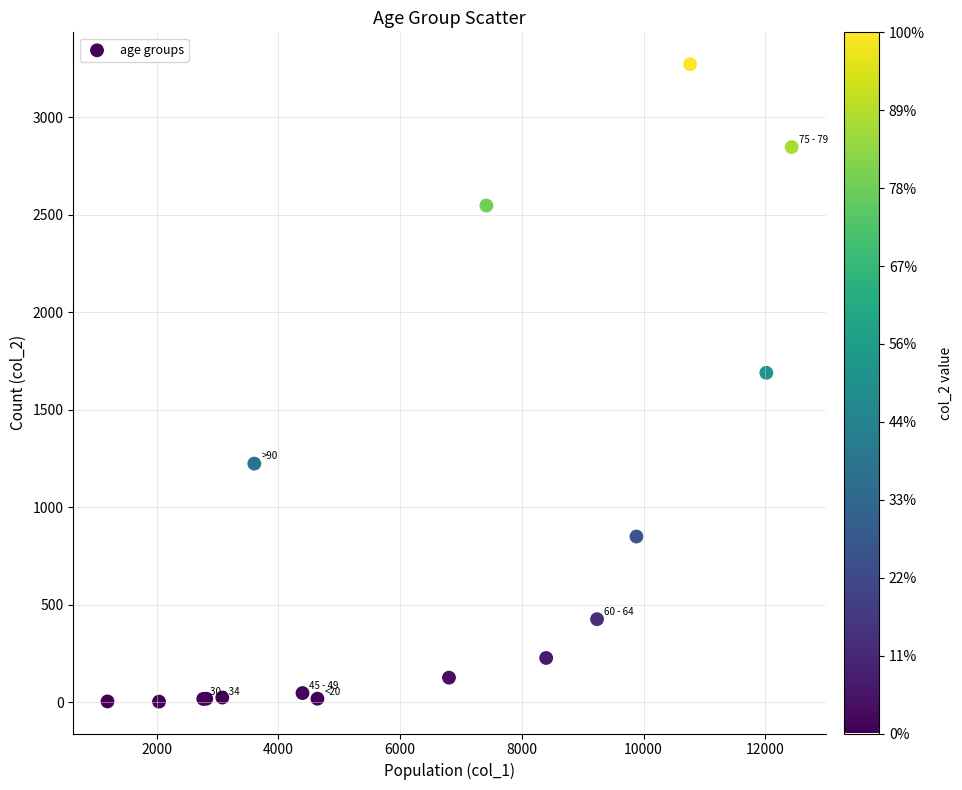

What Y value in the scatter plot is closest to 1638?

1690